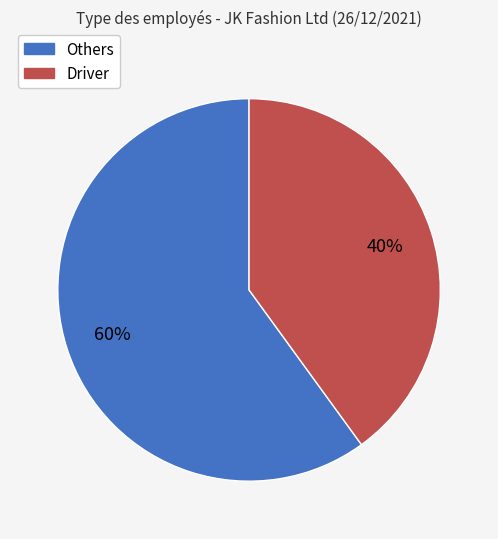

To the nearest percent, what is the difference between the largest and smallest slice percentages?

20%